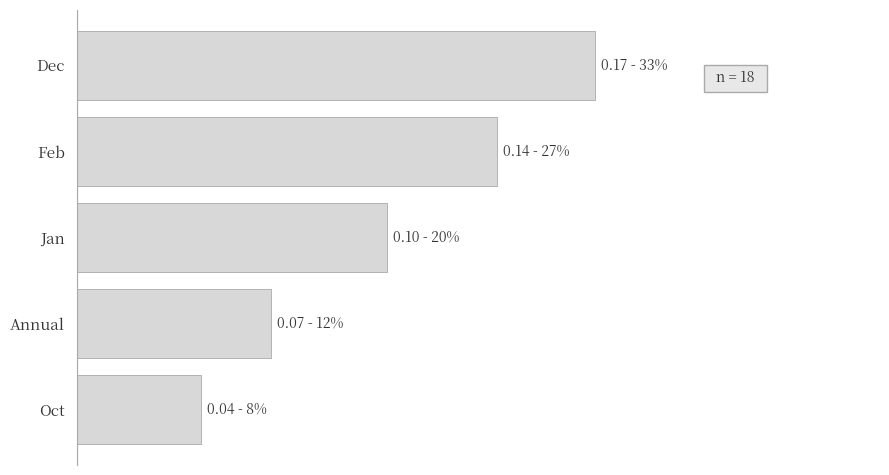

How many values are between 0 and 1?

5